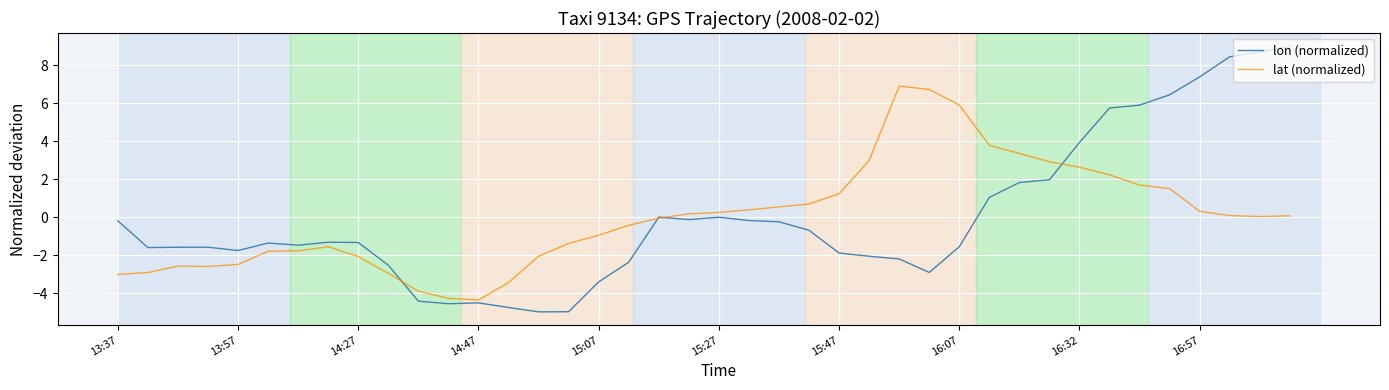

What is the smallest value displayed?

-5.0